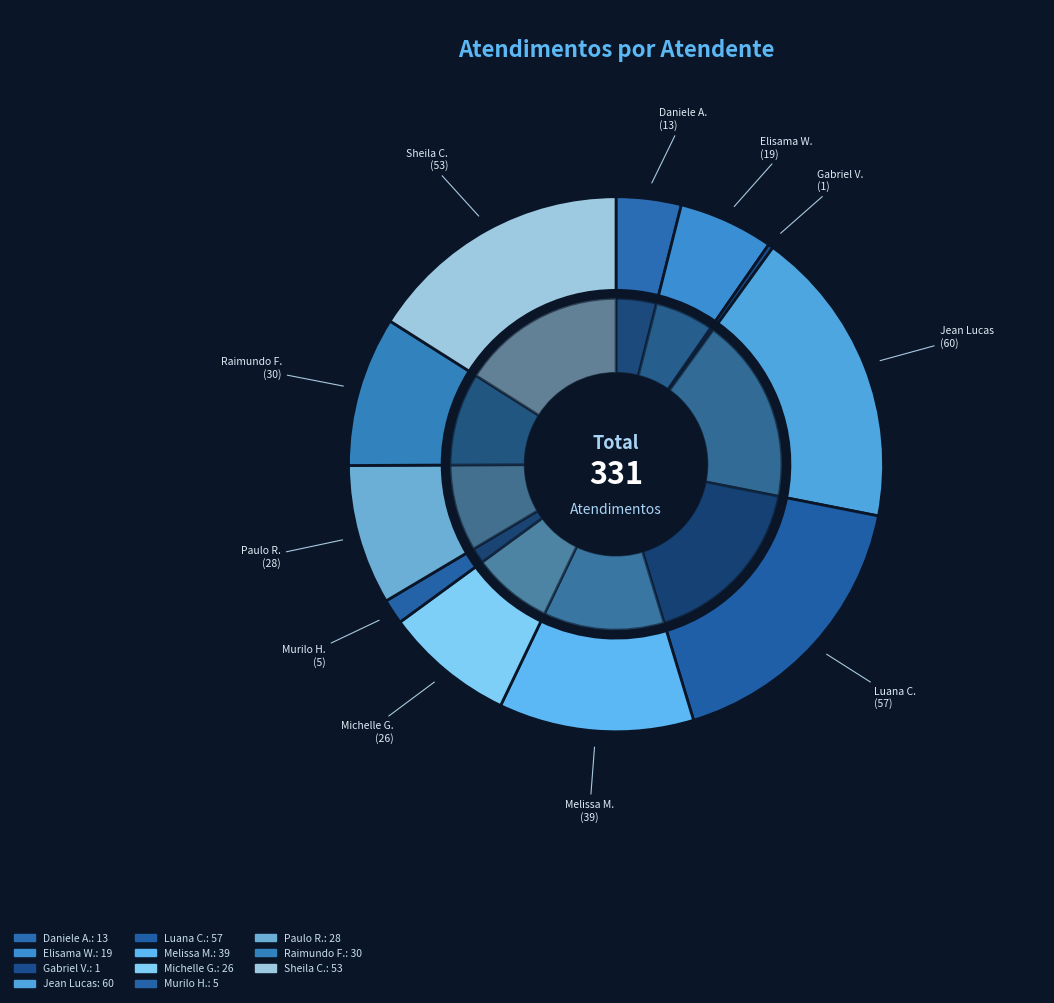

Approximately how many times larger is the value at Raimundo Francisco Taborda compared to Paulo Roberto da Silva Junior?

1.1